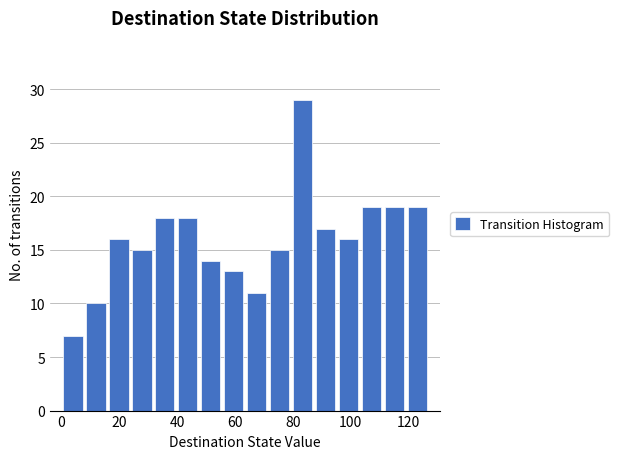

Read against the x-axis, roughly where is the centre of the tallest bar?

84